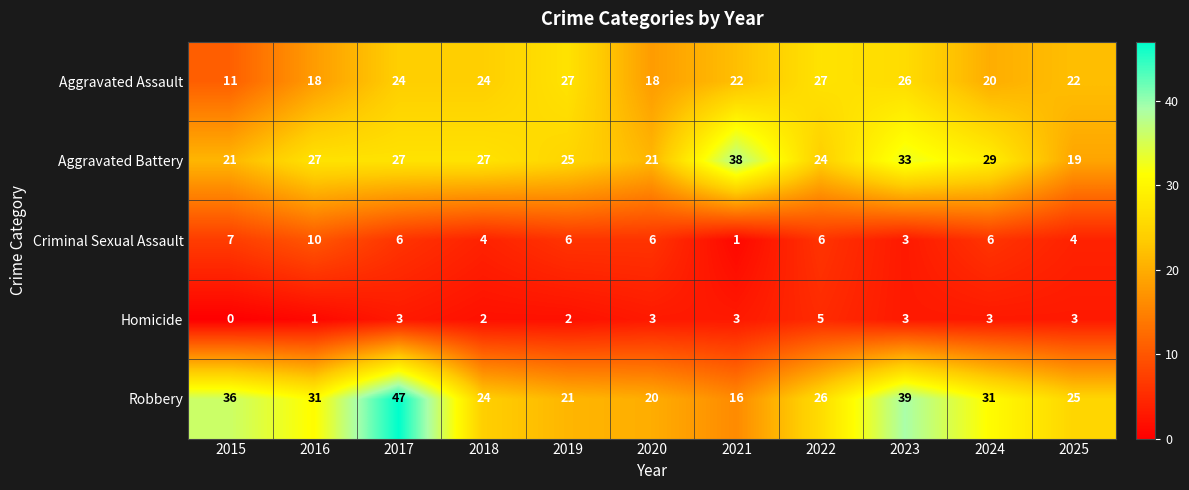

Is it true that Aggravated Battery equals 42 at 2016?

False